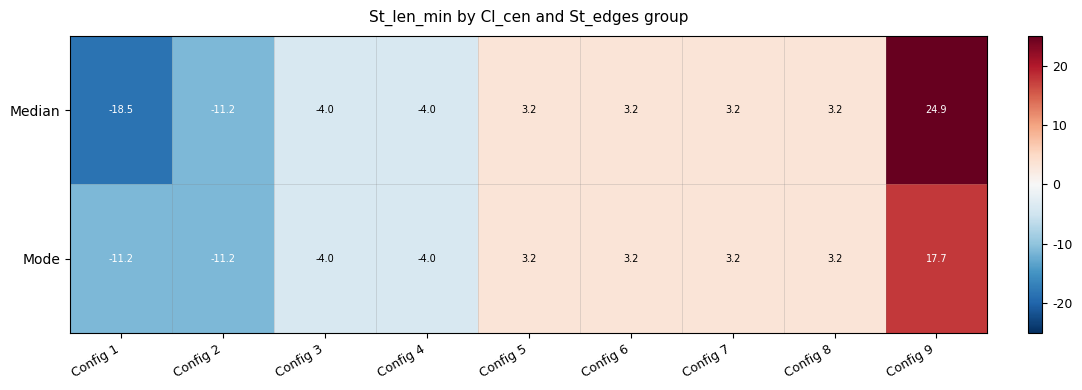

True or false: Mode has a value of 3.2 at Config 6.

True